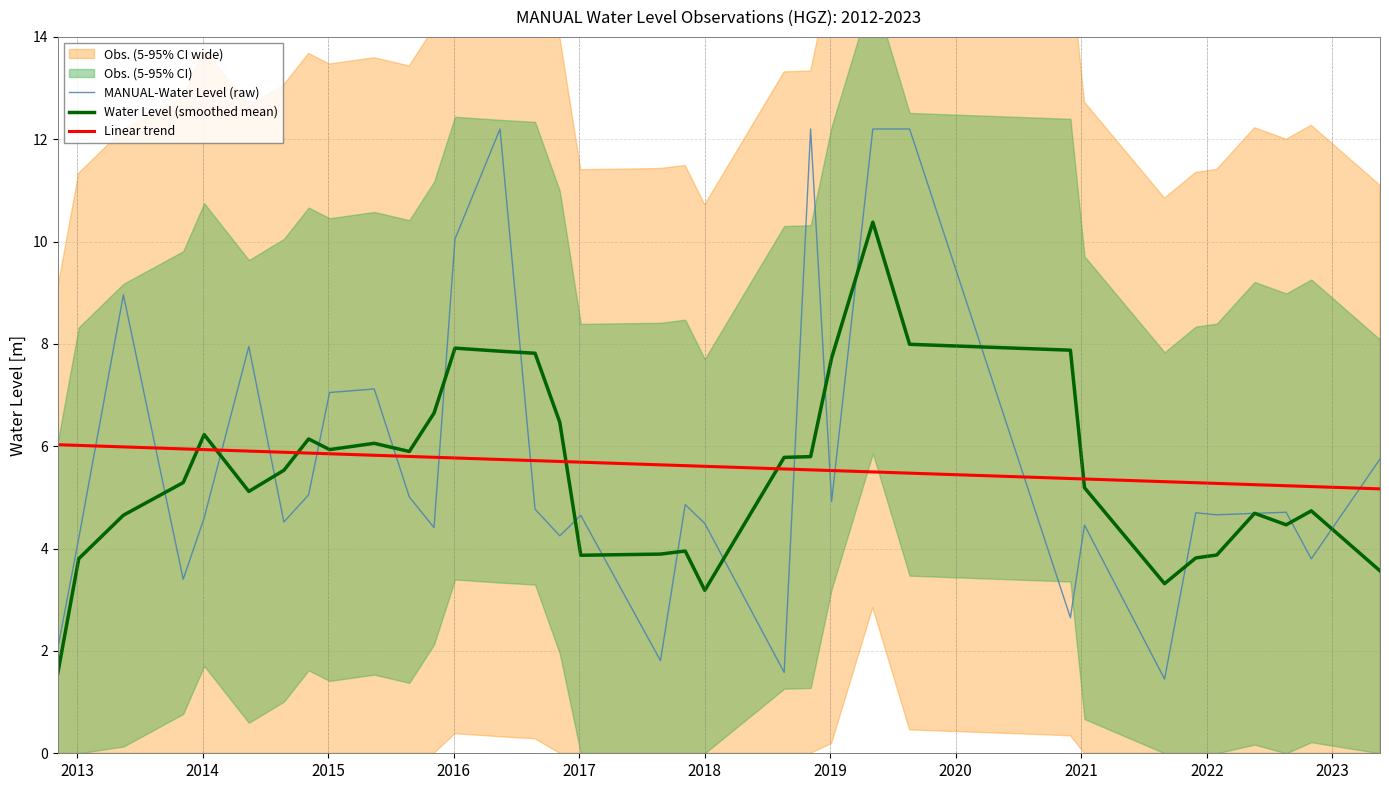

What is the value of the Linear trend point at the 6th from the left?

5.9